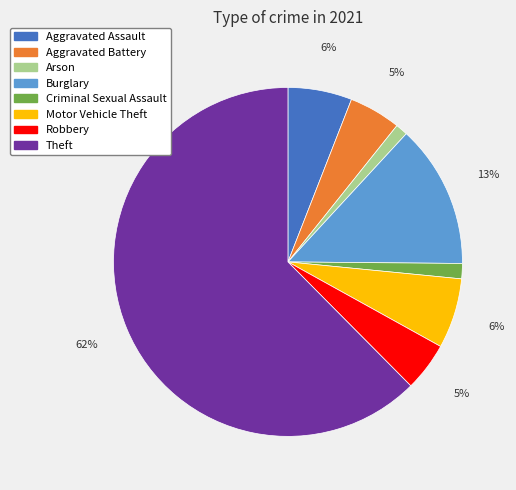

Between Arson and Theft, which is larger?

Theft